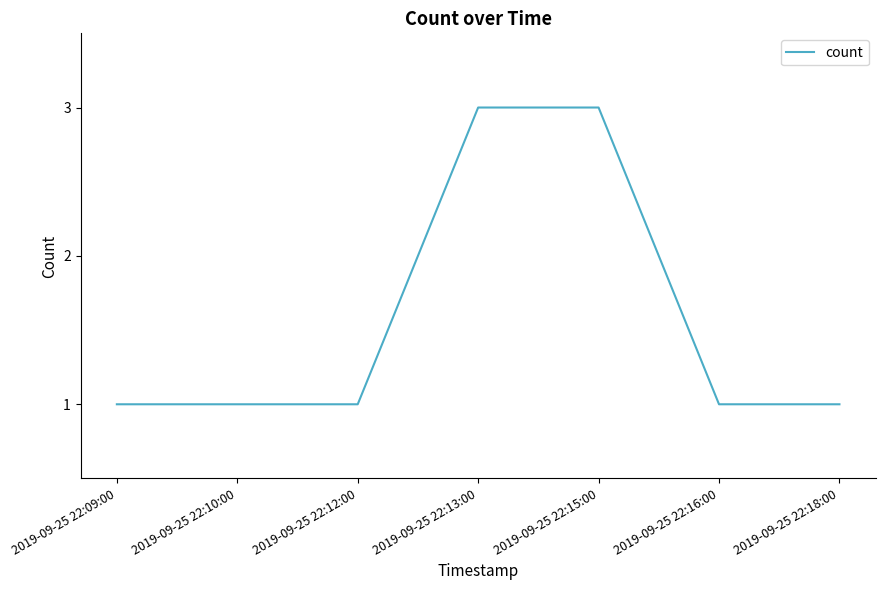

Reading left to right, what are all the values shown in this chart?

2019-09-25 22:09:00=1	2019-09-25 22:10:00=1	2019-09-25 22:12:00=1	2019-09-25 22:13:00=3	2019-09-25 22:15:00=3	2019-09-25 22:16:00=1	2019-09-25 22:18:00=1